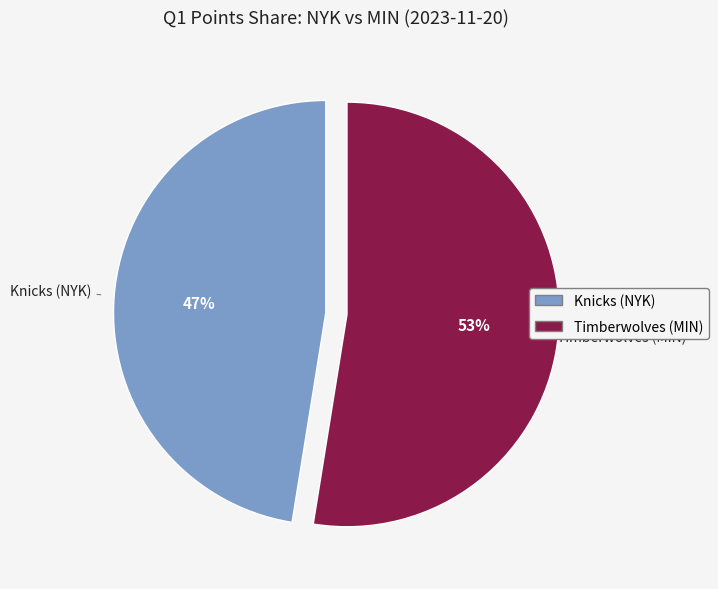

Combined, do Timberwolves (MIN) and Knicks (NYK) account for over 50%?

Yes